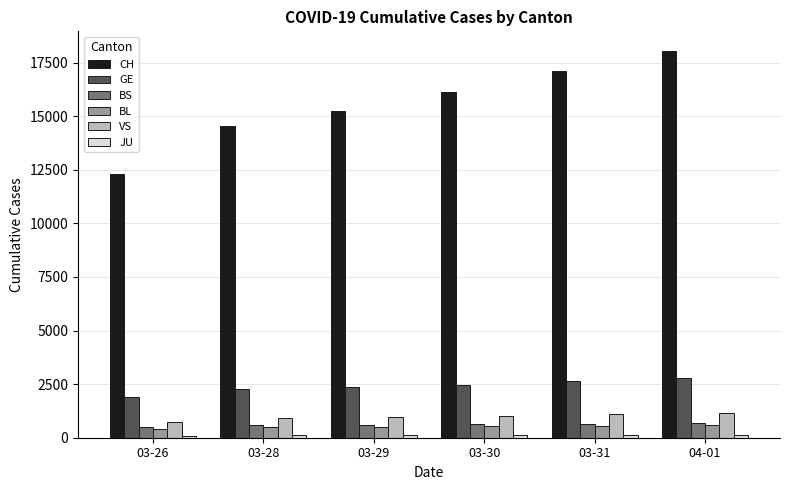

At how many categories does at least one series exceed 4655?

6